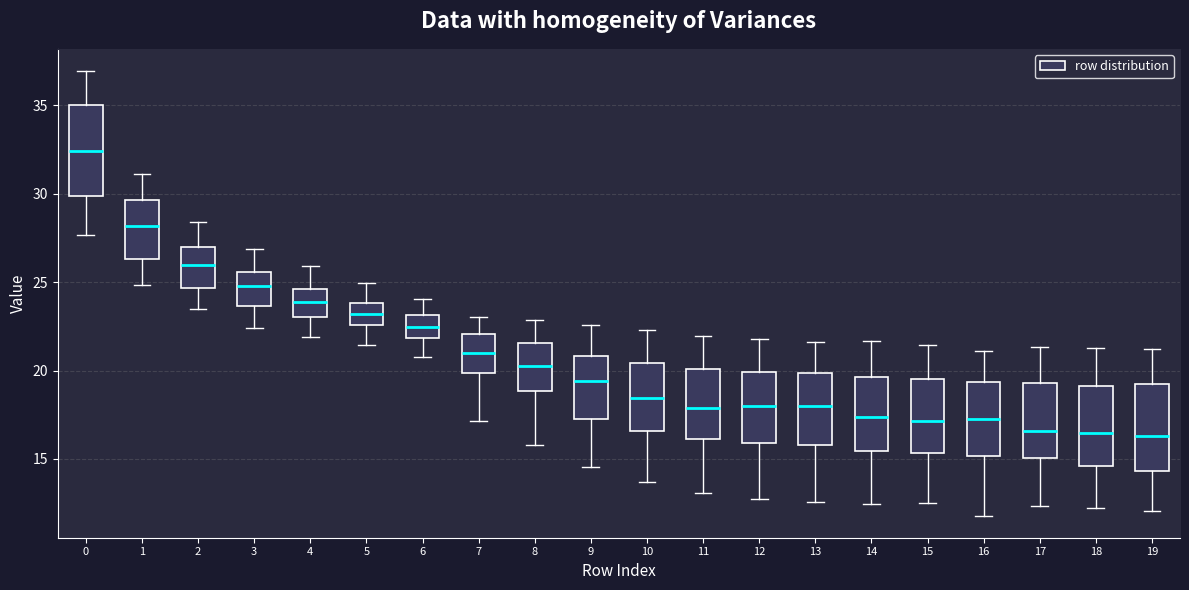

Where does the lower whisker of the box at x = 18 end on the y-axis? The values are not printed on the chart, so give them approximately, as read against the axis.

12.0